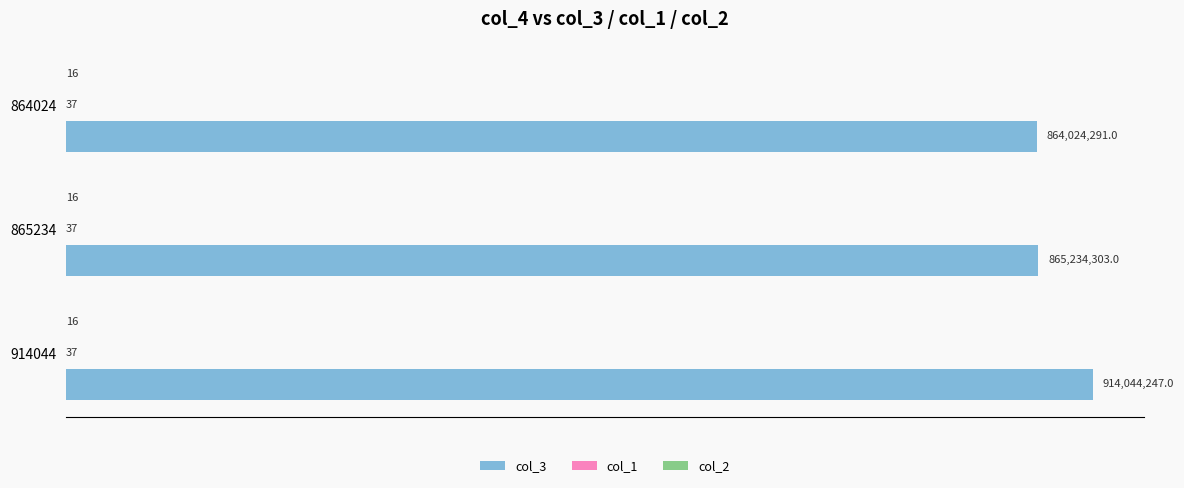

List the series in order of their peak value, highest first.

col_3, col_1, col_2